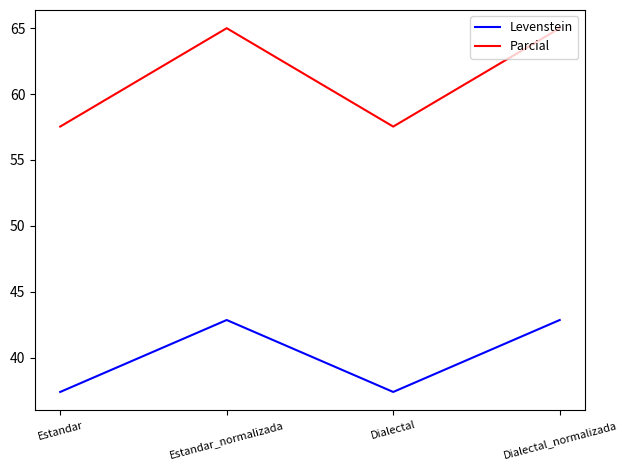

List the series in order of their peak value, highest first.

Parcial, Levenstein